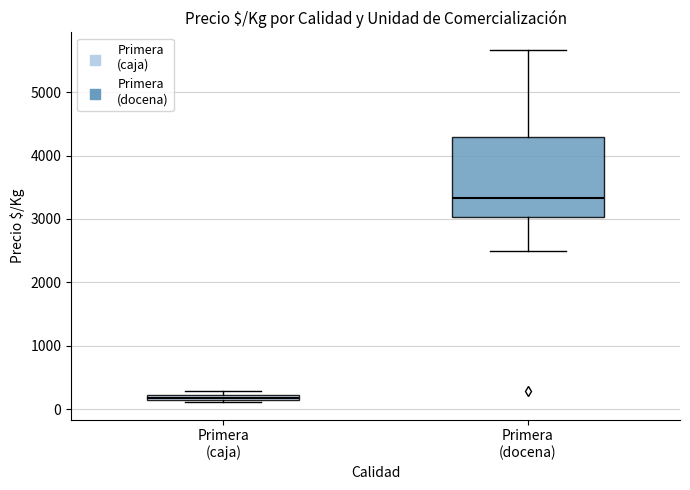

Which box has the lowest median line?

Primera (caja)